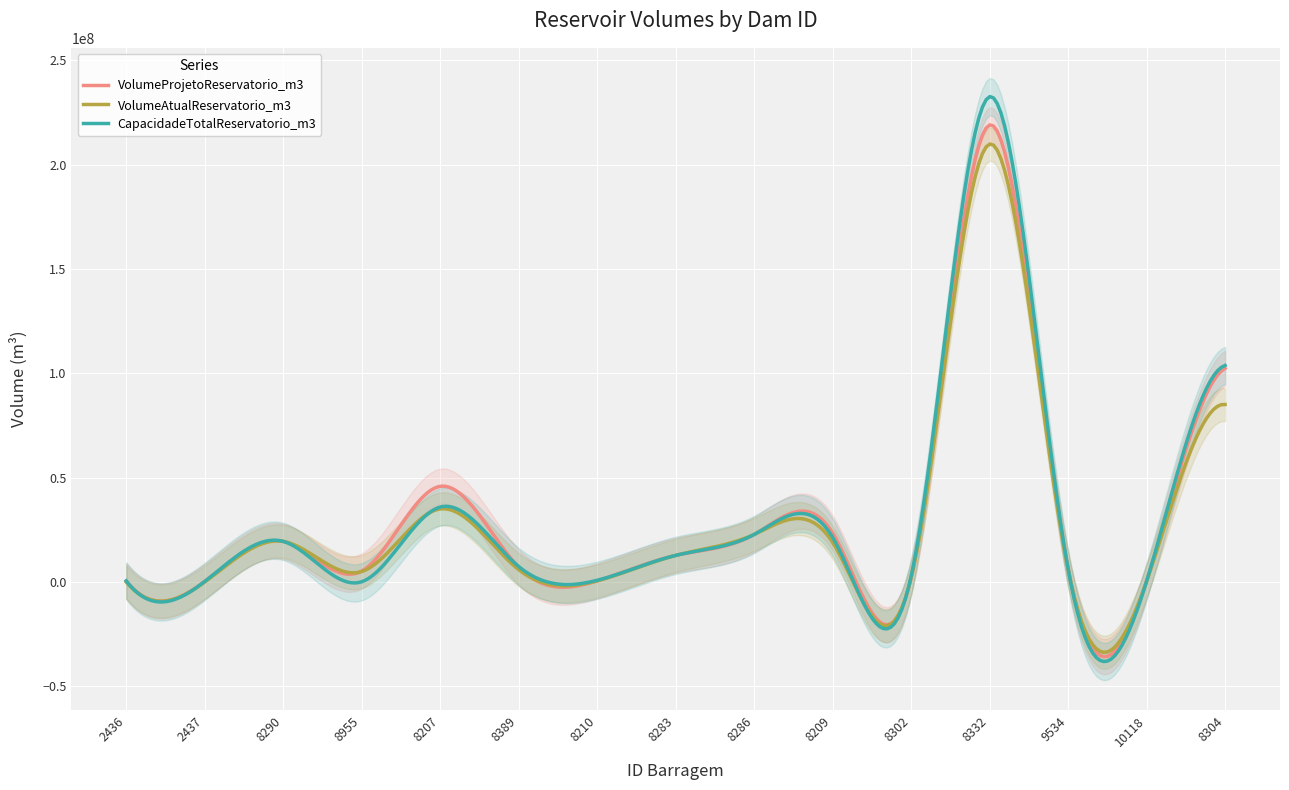

True or false: CapacidadeTotalReservatorio_m3 has a value of 279500.0 at 2437.

True